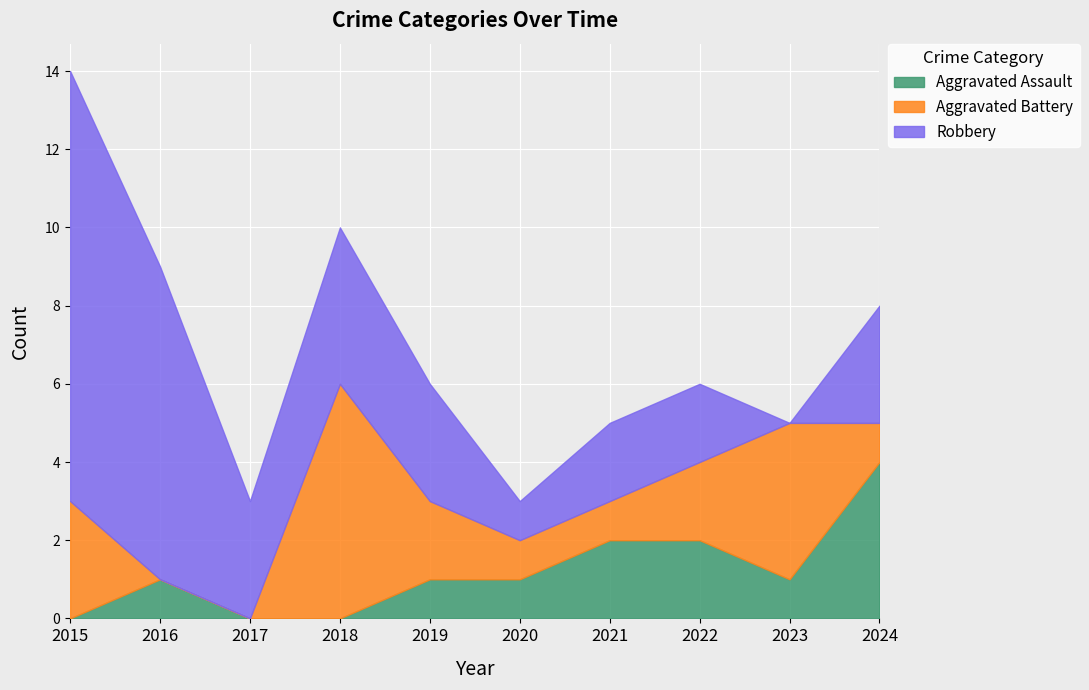

What are all the series names shown in the legend?

Aggravated Assault, Aggravated Battery, Robbery